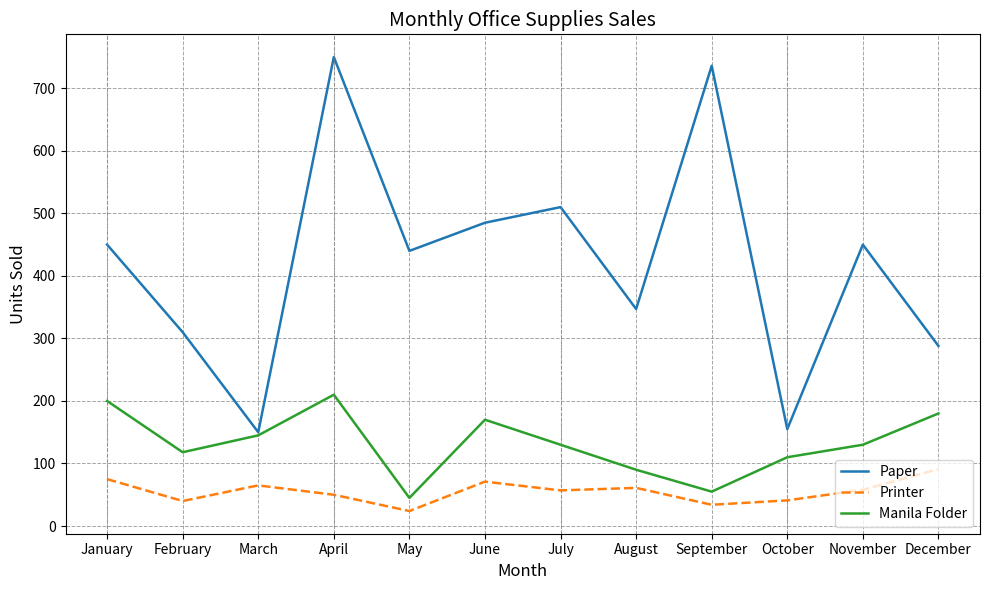

Rank the series by their maximum value, from highest to lowest.

Paper, Manila Folder, Printer